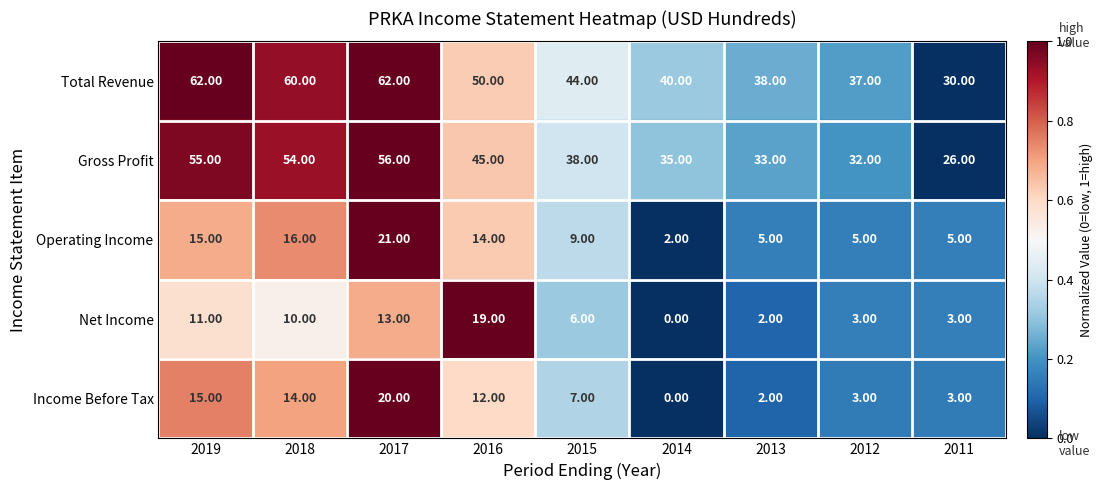

What is the average value of the Net Income series?

7